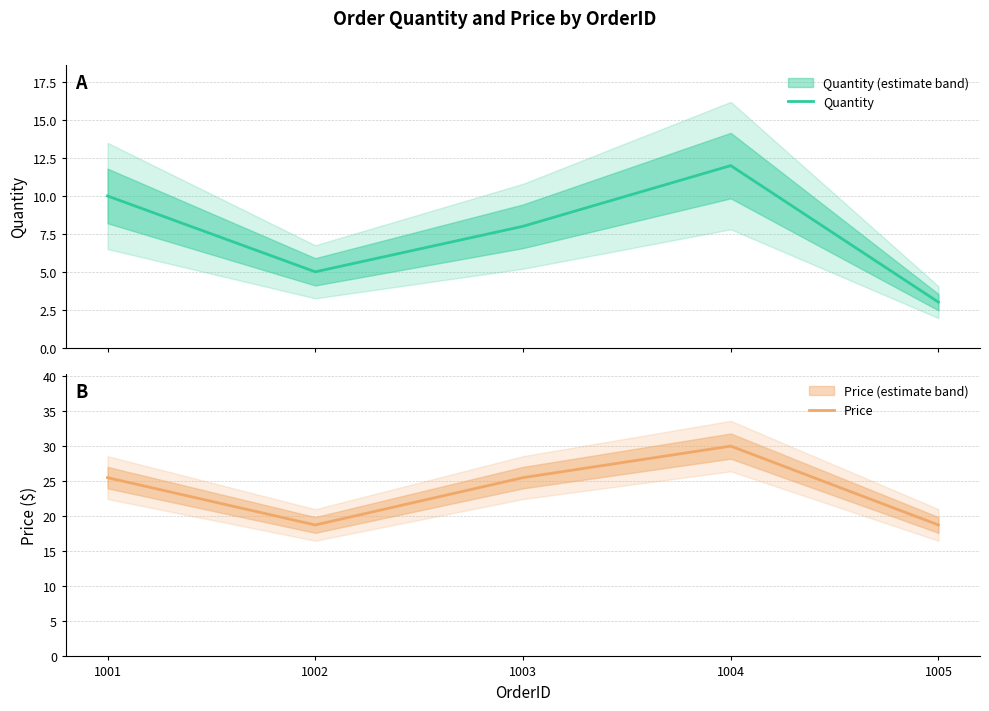

What are all the series names shown in the legend?

Quantity, Price